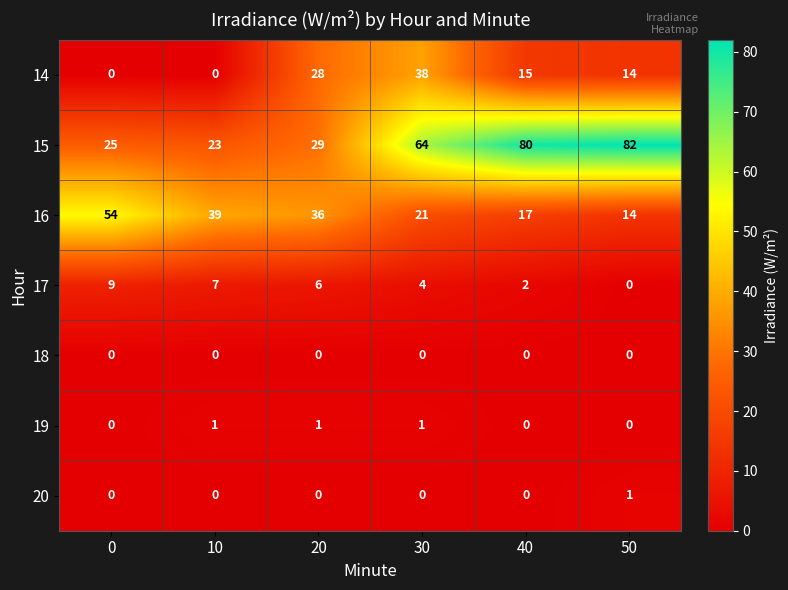

What is the difference between the maximum and minimum values in the 16 series?

40